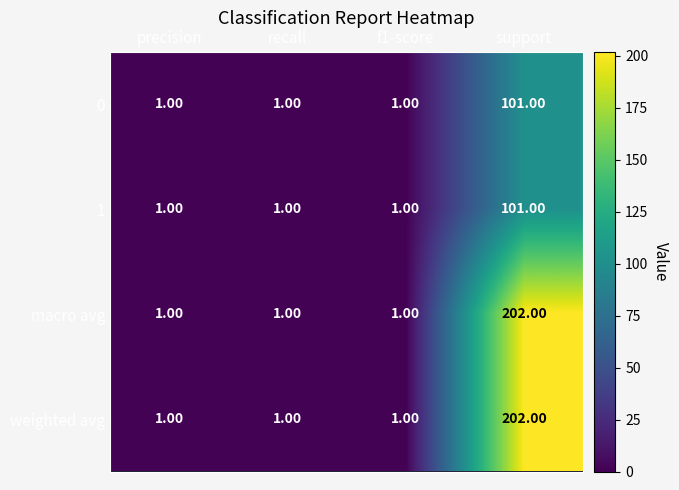

What is the total value across all series at f1-score?

4